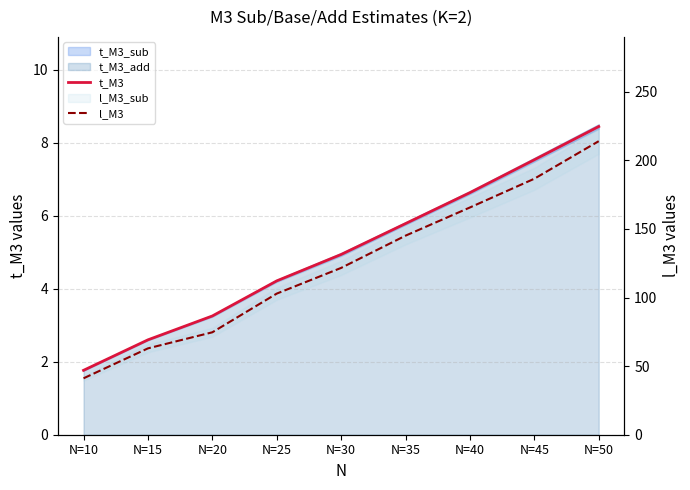

At which label does l_M3 reach its peak?

N=50